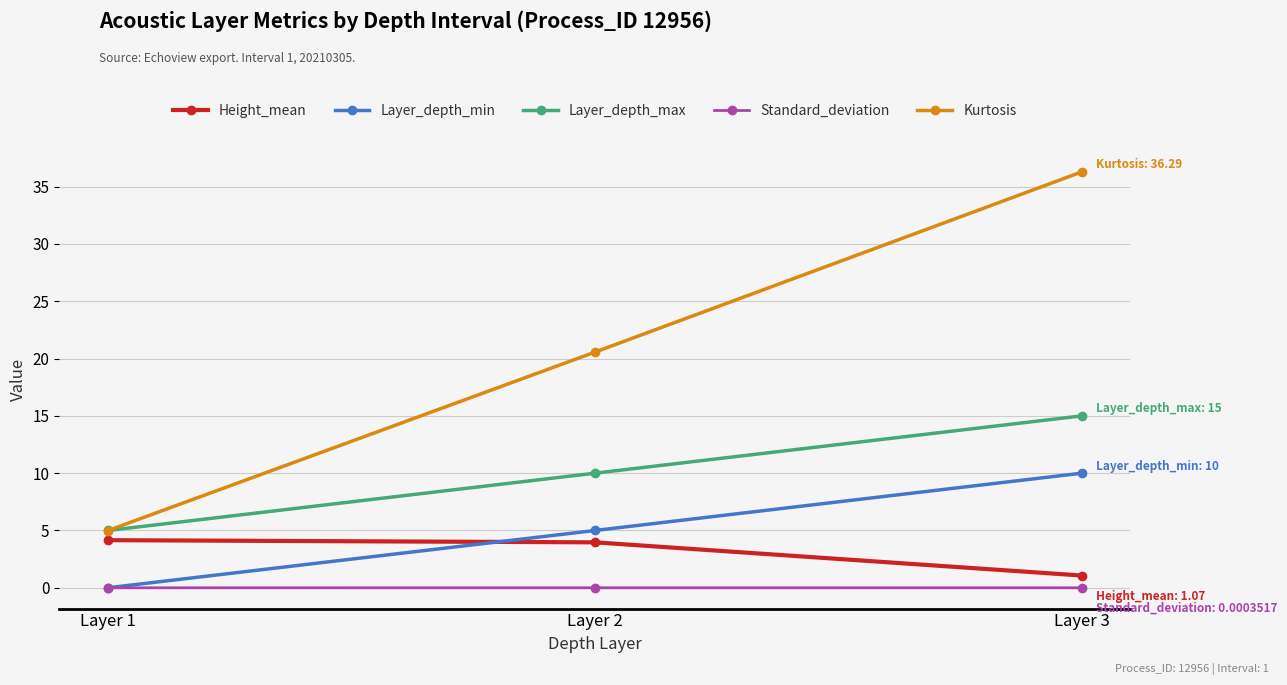

What is the average value of the Layer_depth_max series?

10.0